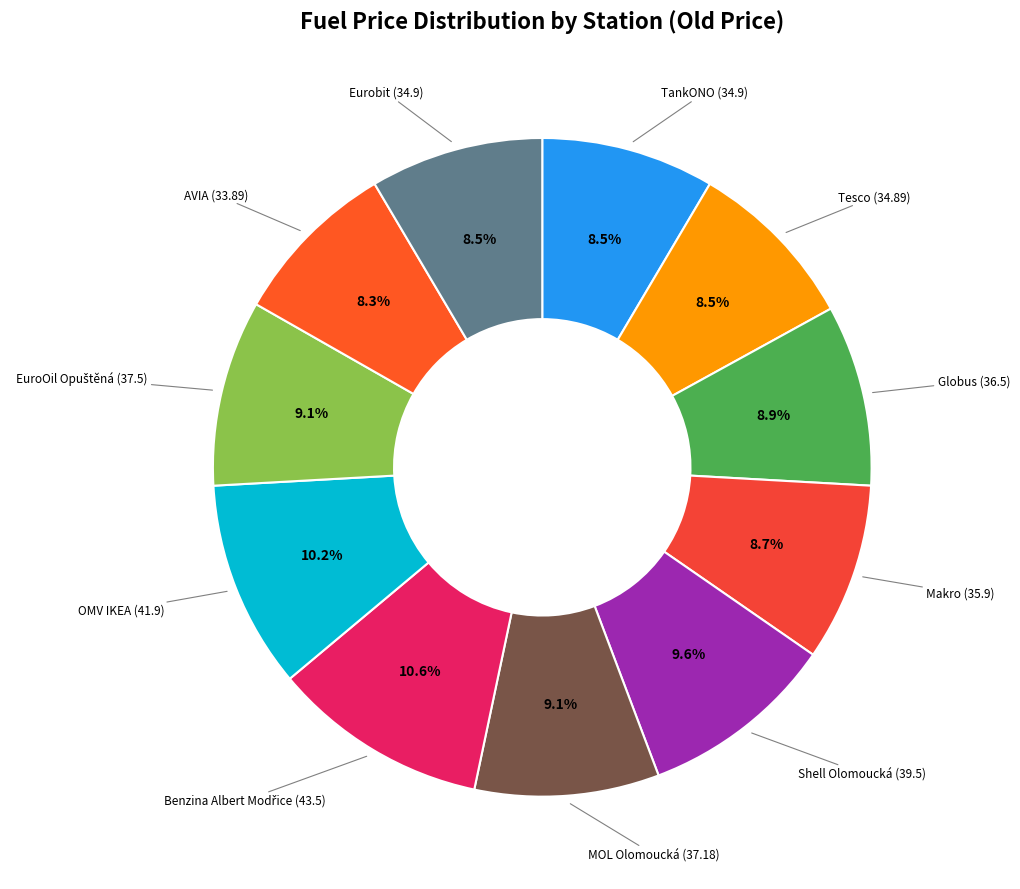

To the nearest percent, what is the difference between the largest and smallest slice percentages?

2%